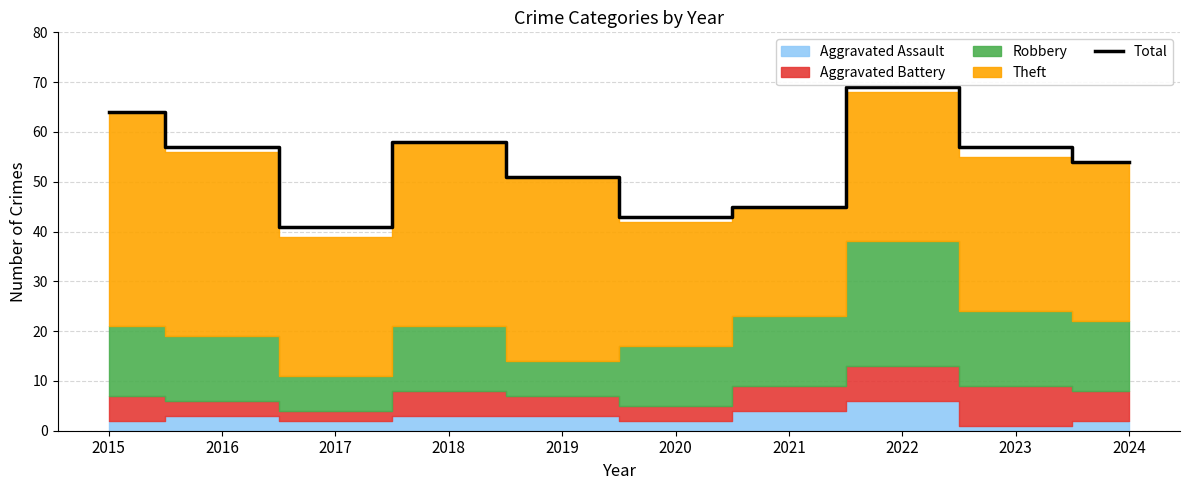

Is it true that the value at 2023 is 32?

False